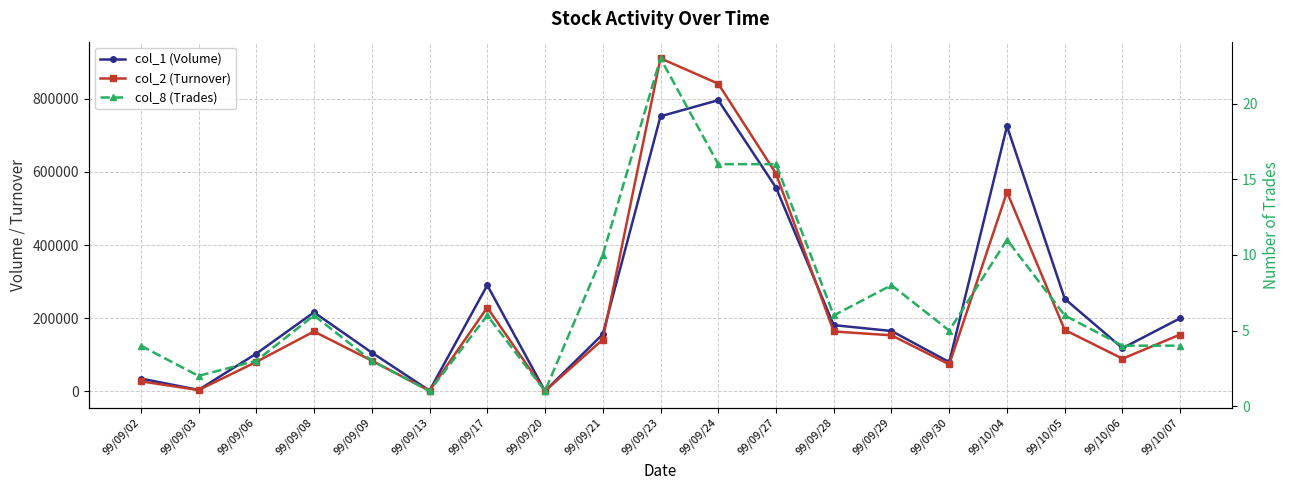

How many interior local peaks does the col_1 (Volume) series have?

4